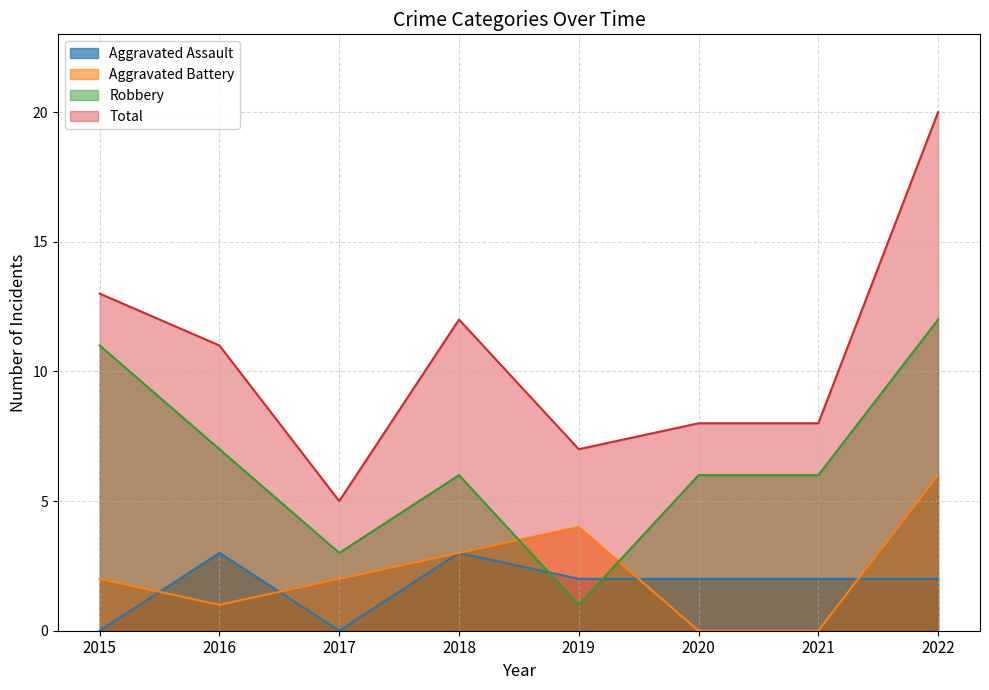

What is the average value of the Robbery series?

6